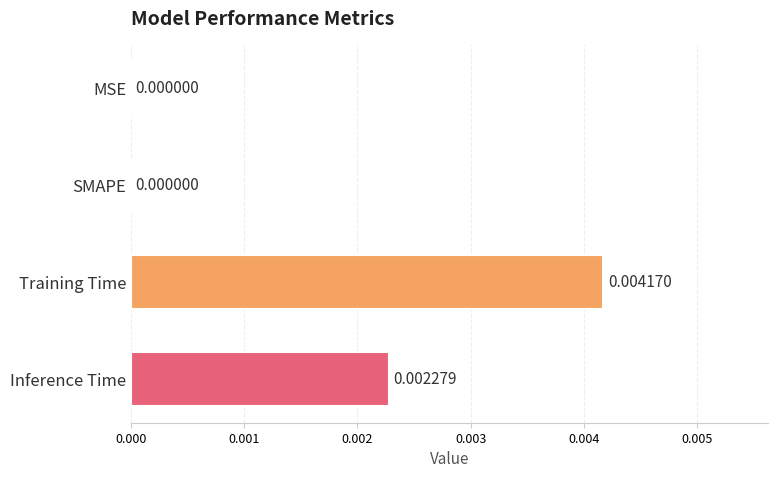

At which category does the chart reach its peak across all series?

Training Time